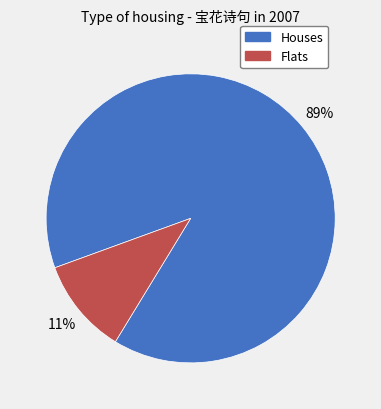

Which category accounts for the majority?

Houses